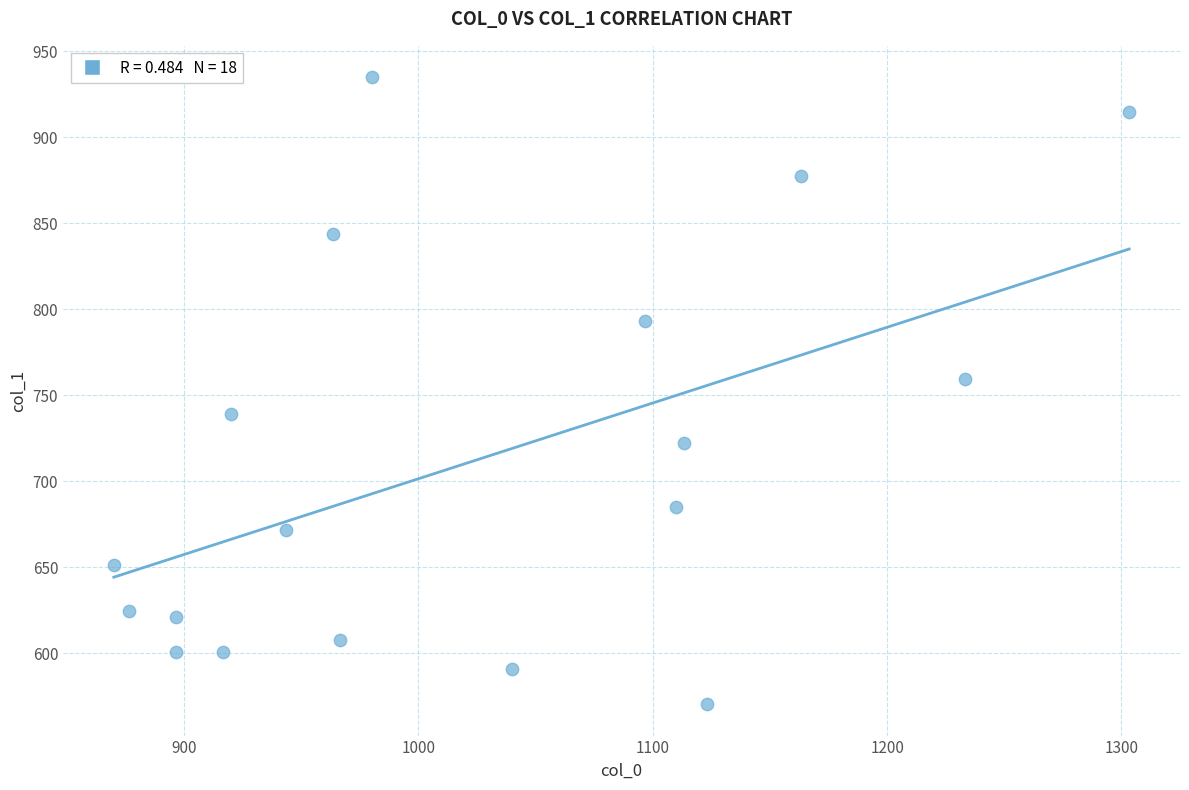

What Y value in the scatter plot is closest to 752?

759.4